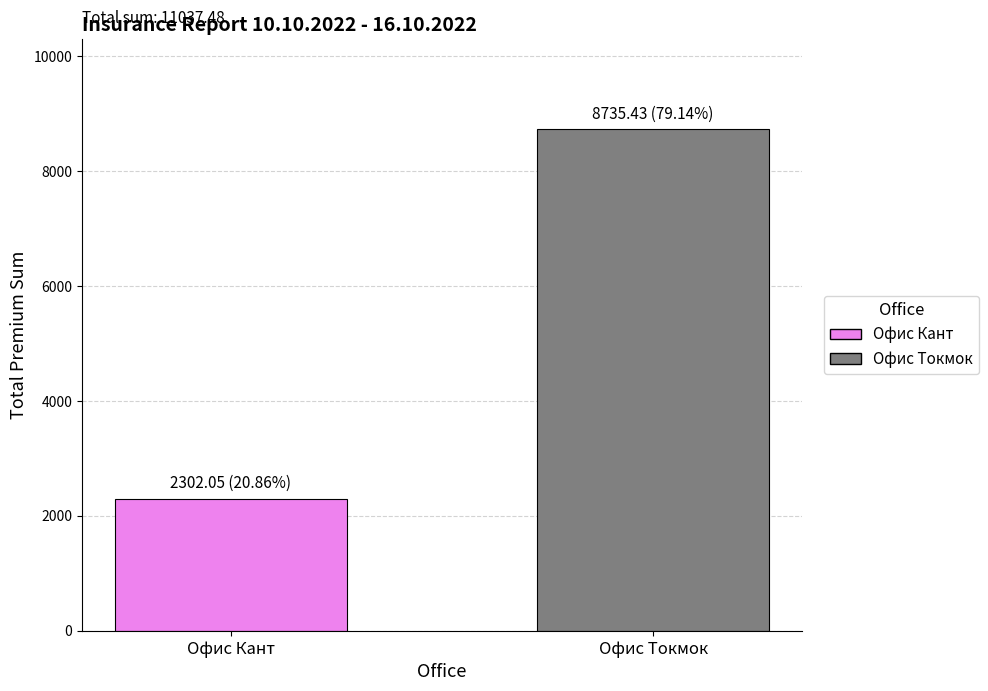

Approximately how many times larger is the value at Офис Кант compared to Офис Токмок?

0.3